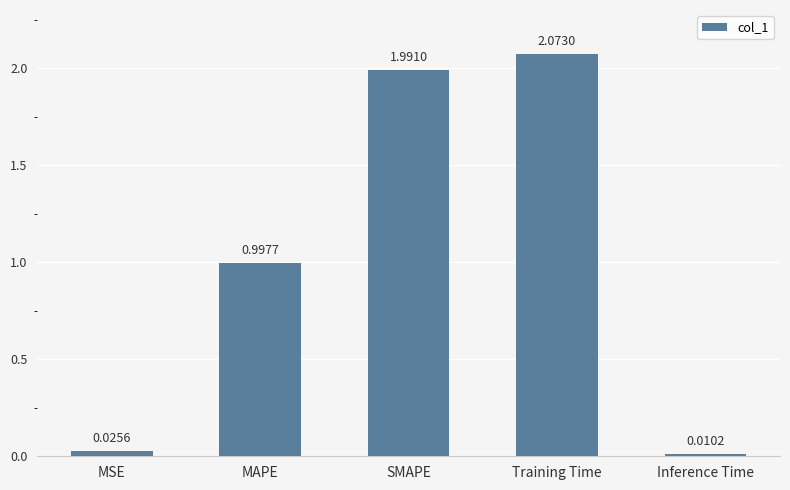

Which category has the highest value across all series?

Training Time